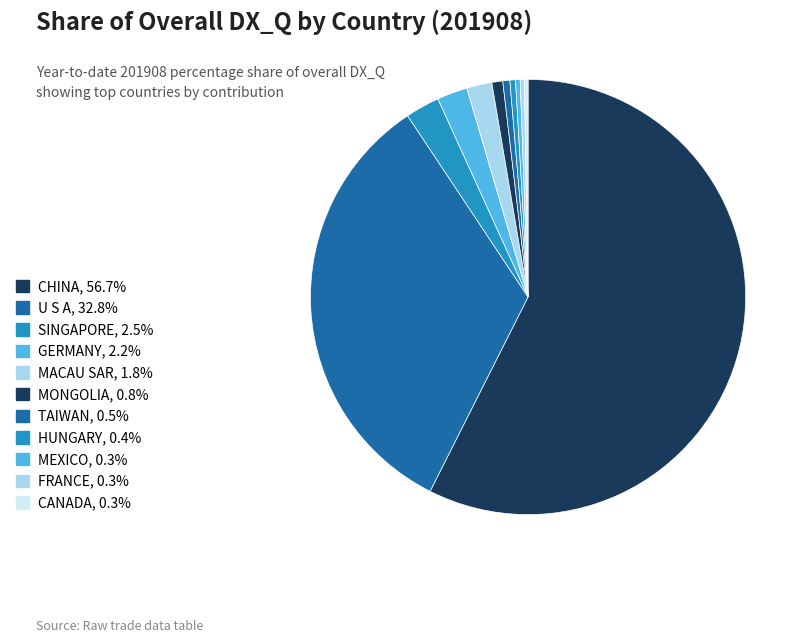

The MONGOLIA slice represents 1% of the pie. True or false?

True